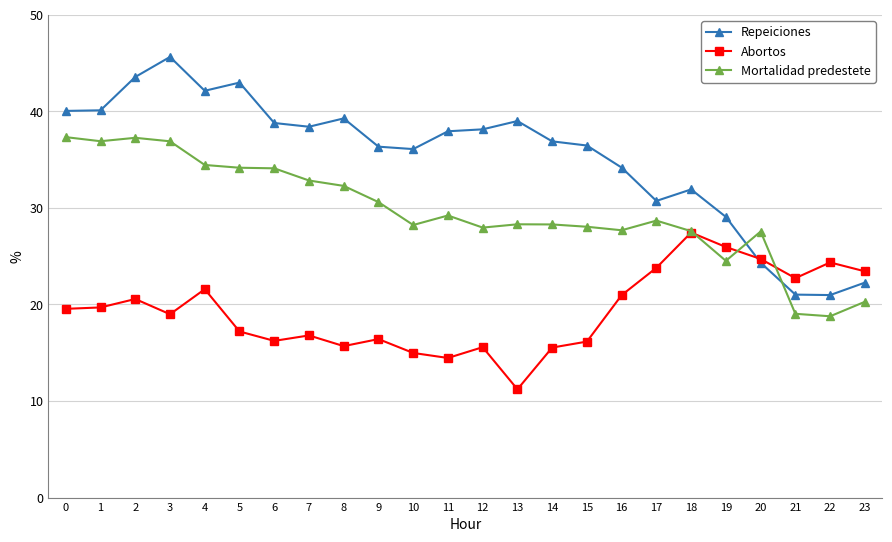

What is the difference between the highest and lowest values at 0?

20.5